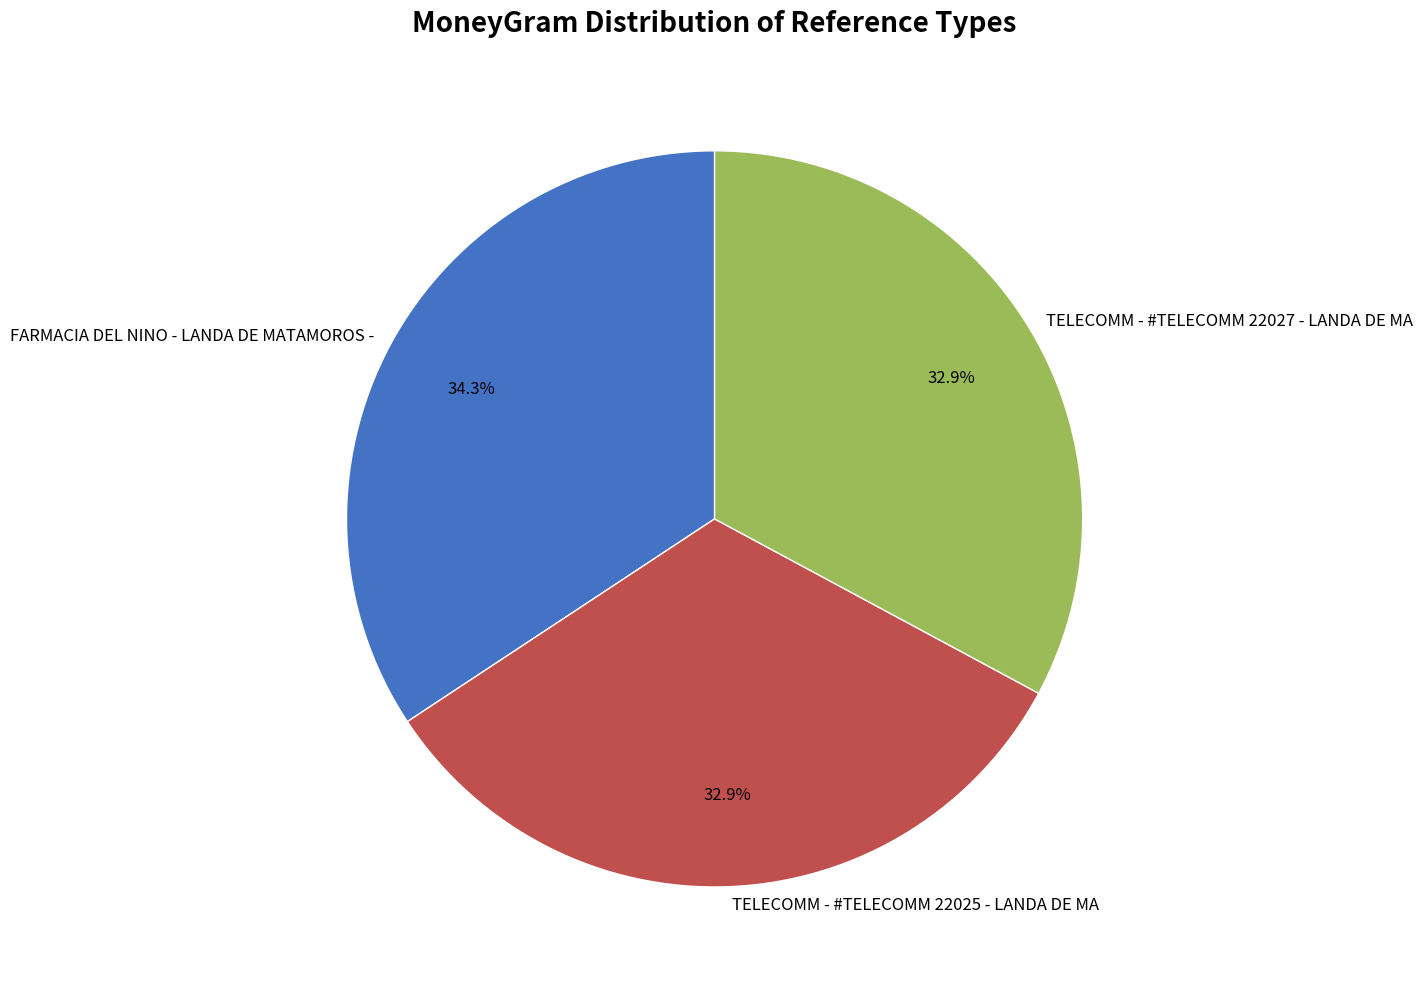

Is there a majority slice in this chart?

No